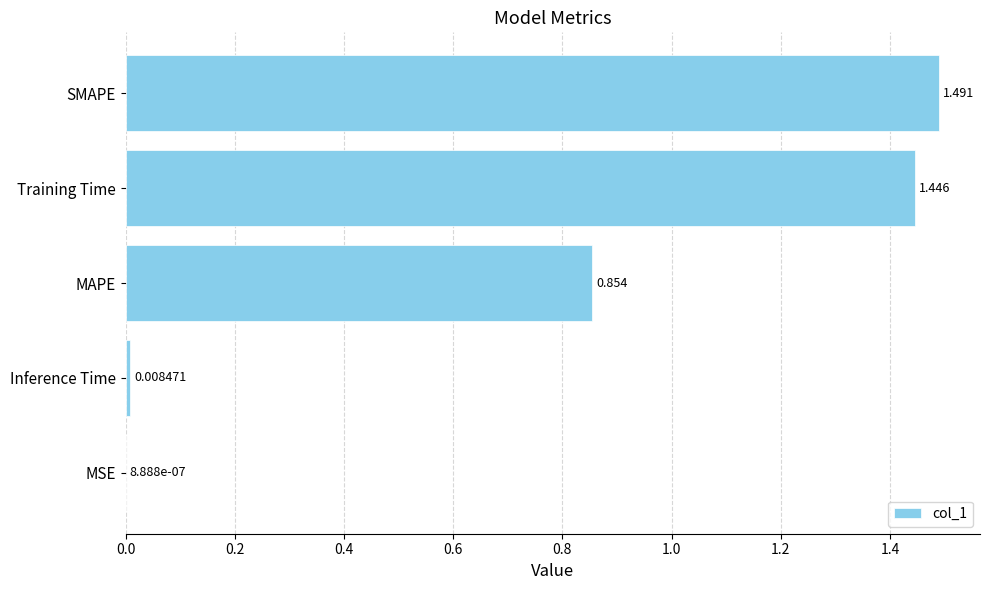

At which category does the chart reach its peak across all series?

SMAPE